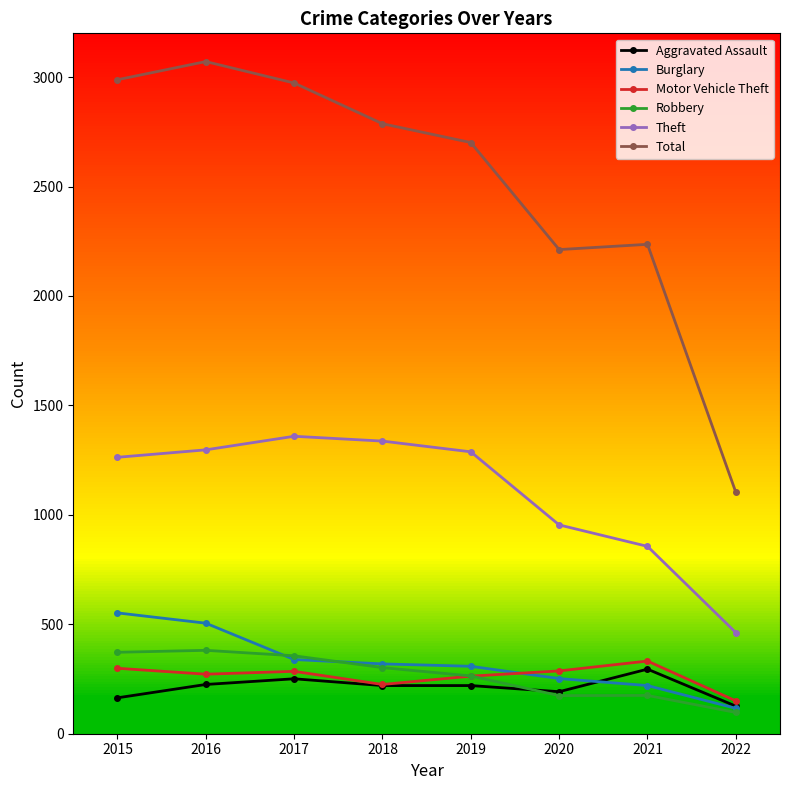

How many lines are shown in the chart?

6